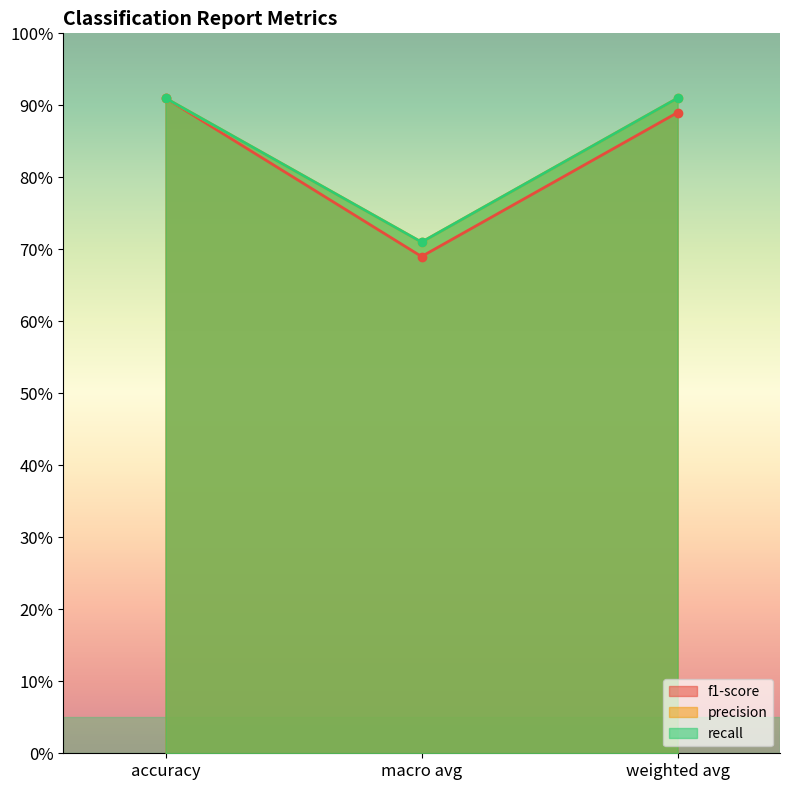

Which series has the largest range (max minus min)?

f1-score